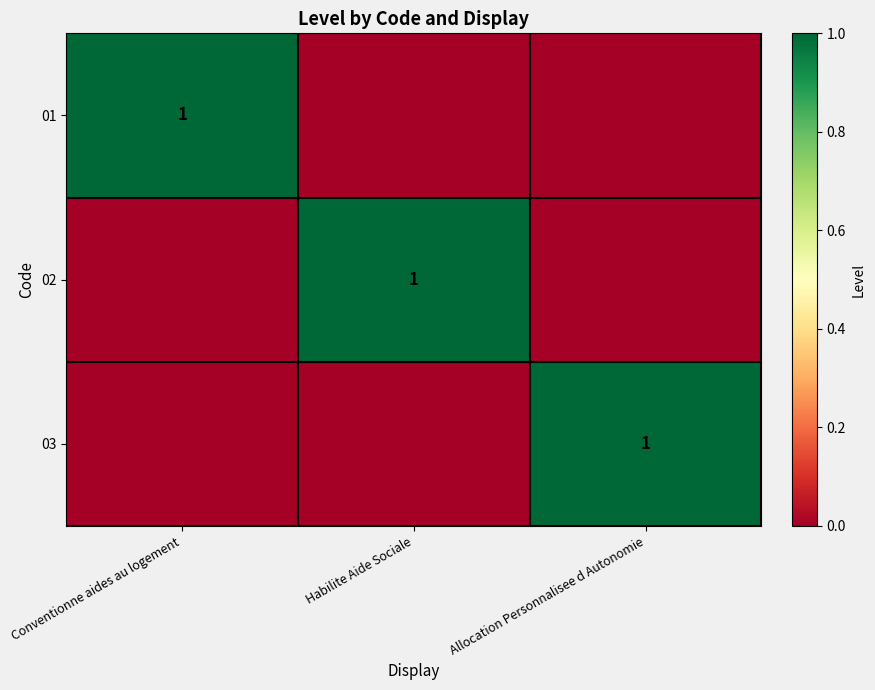

True or false: 01 has a value of 2 at Conventionne aides au logement.

False